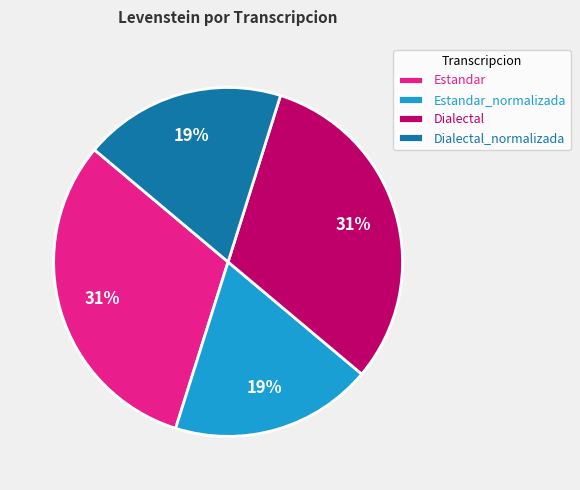

What is the ratio of the value at Dialectal_normalizada to the value at Dialectal?

0.6